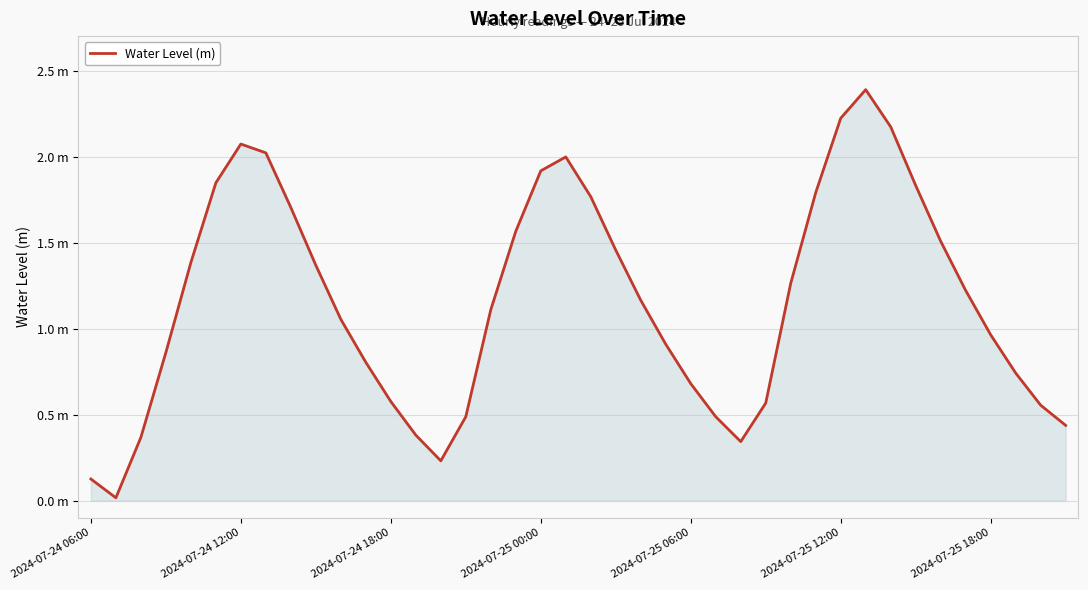

Does the chart display data point markers on the line(s)?

No